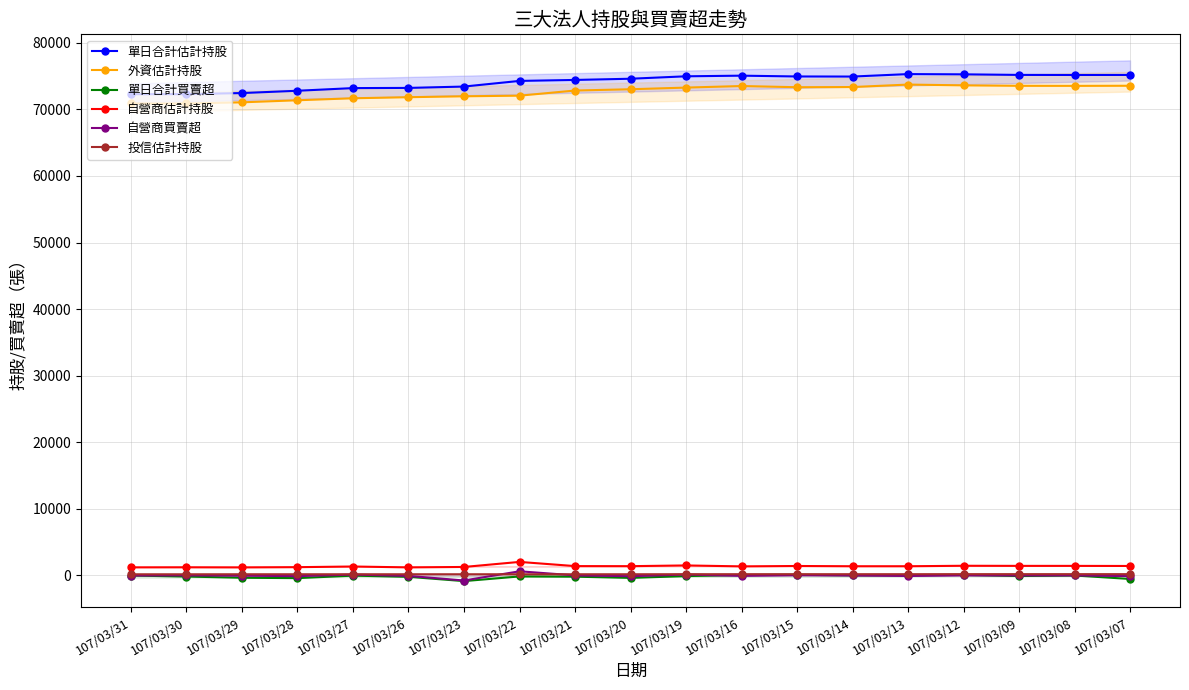

In 單日合計估計持股, how many points are lower than both neighbors (excluding endpoints)?

2